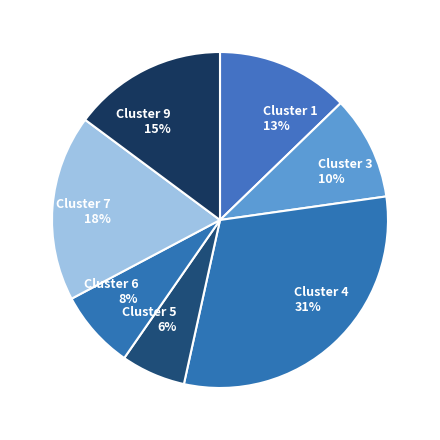

What percentage is the Cluster 4 slice, to the nearest percent?

31%